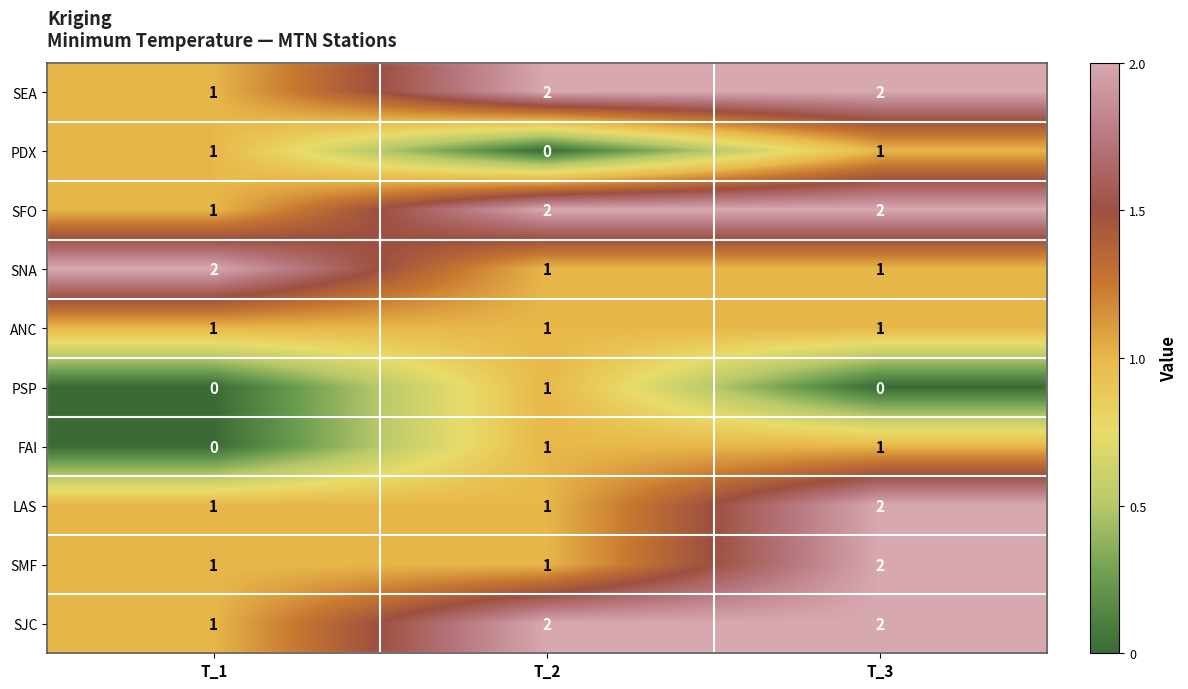

At how many categories does at least one series exceed 1?

3